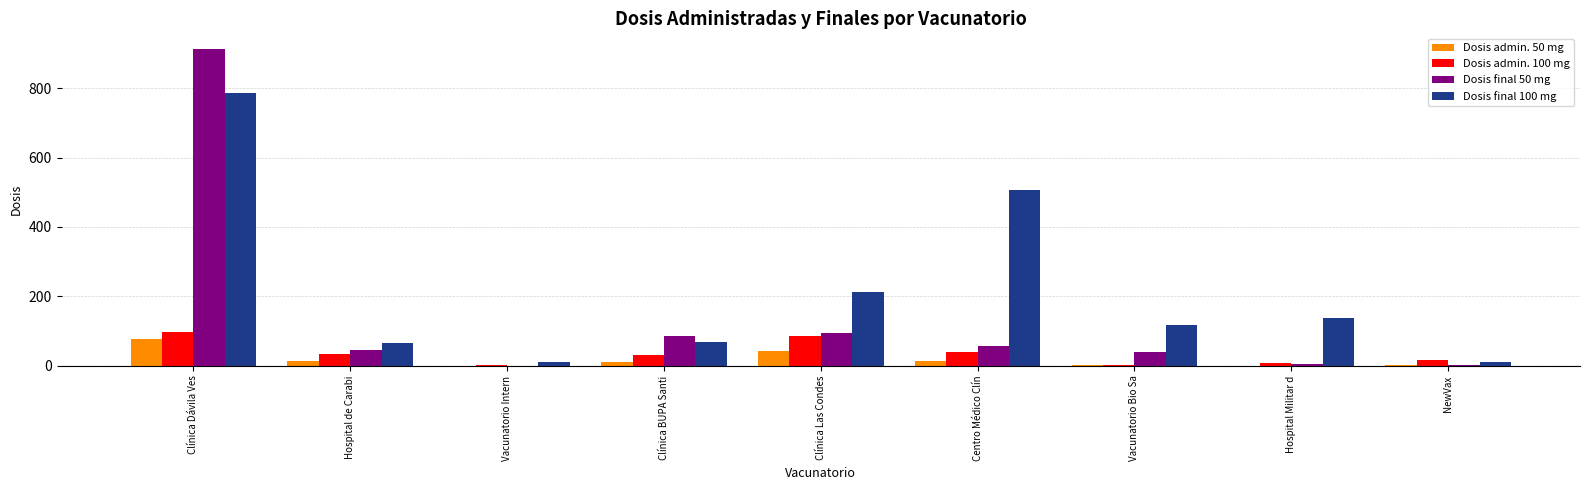

True or false: Dosis admin. 100 mg has a value of 34 at Hospital de Carabi.

True